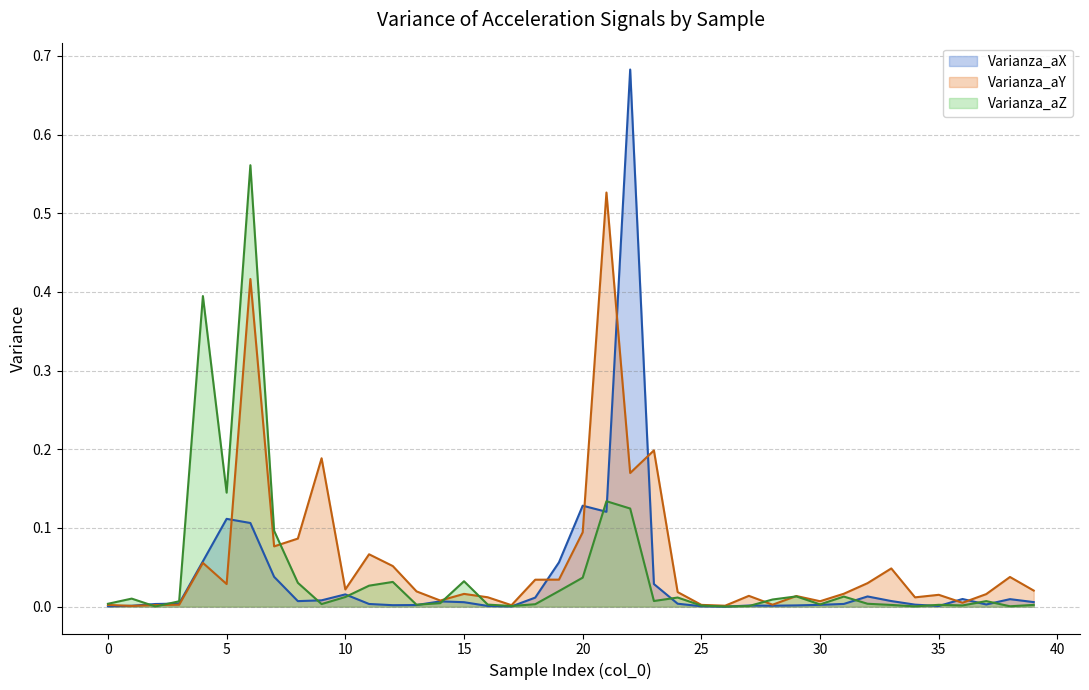

Rank the series at 16 from highest to lowest value.

Varianza_aY, Varianza_aZ, Varianza_aX